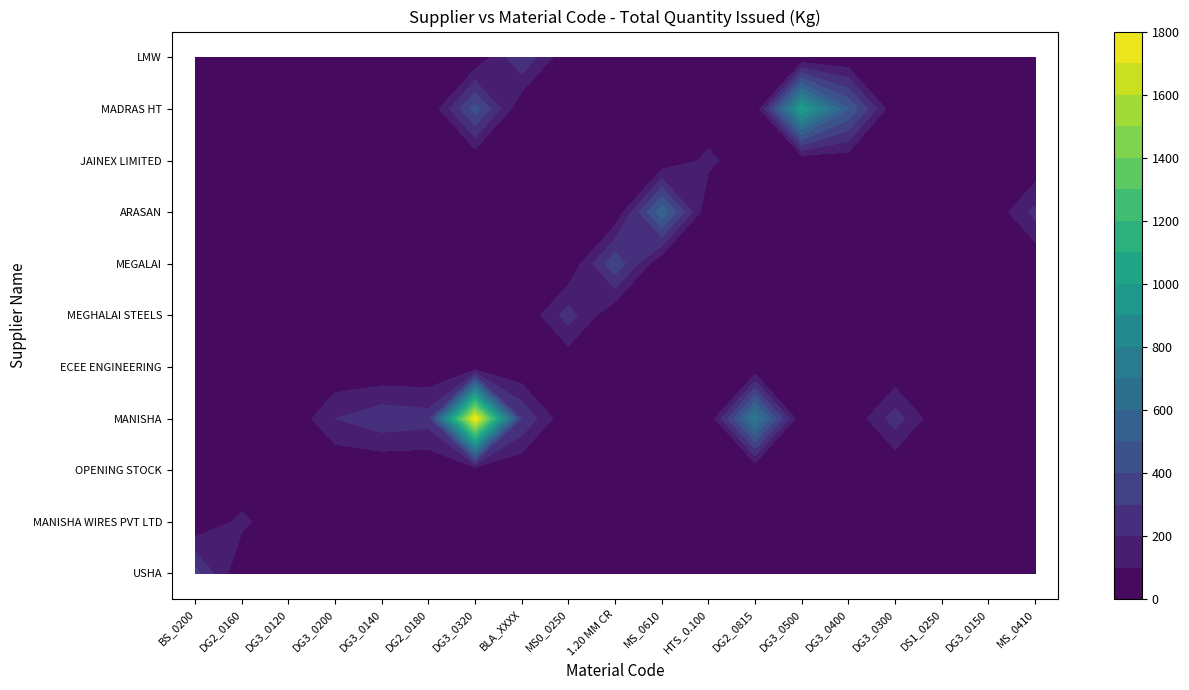

At which category is the sum across all series the highest?

DG3_0320